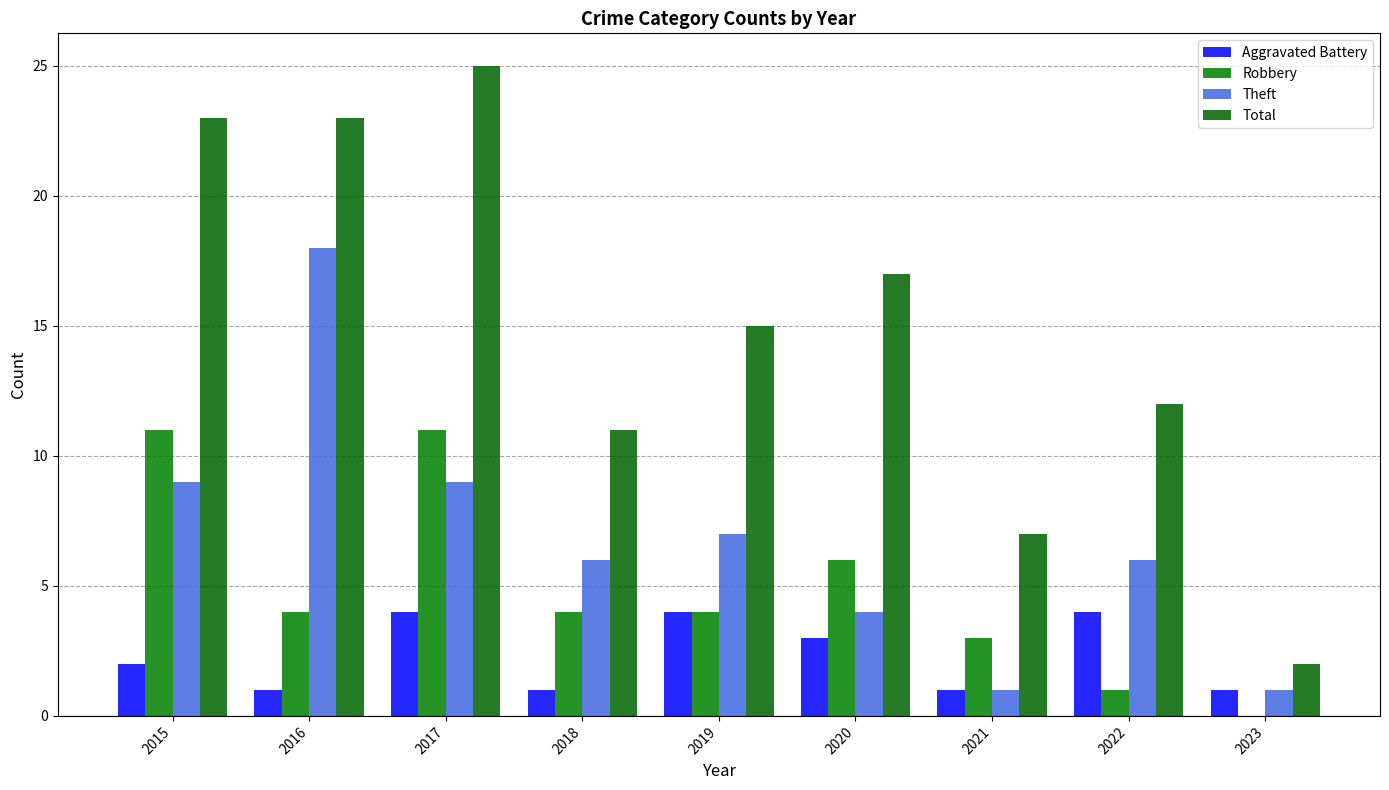

Are the bars horizontal?

No